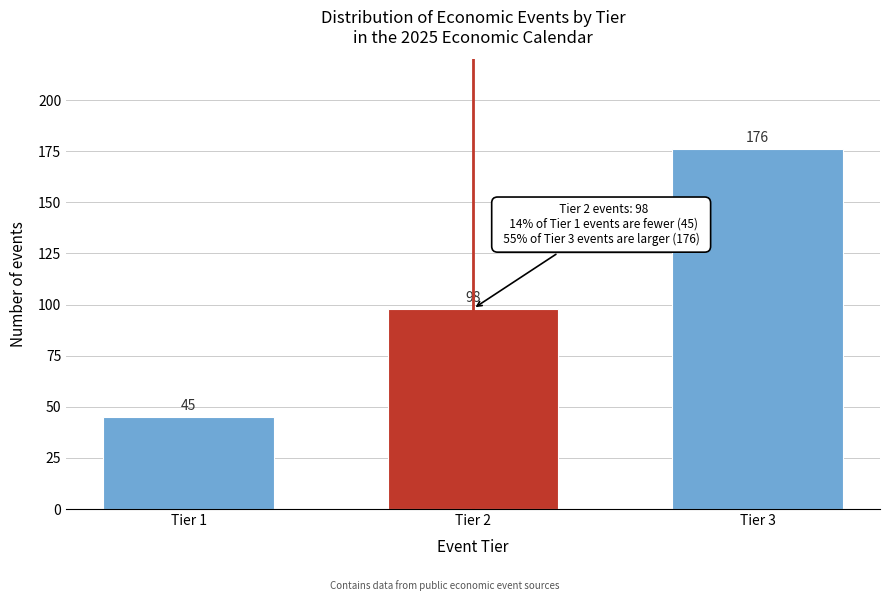

Reading left to right, list all the values displayed in this chart.

45	98	176